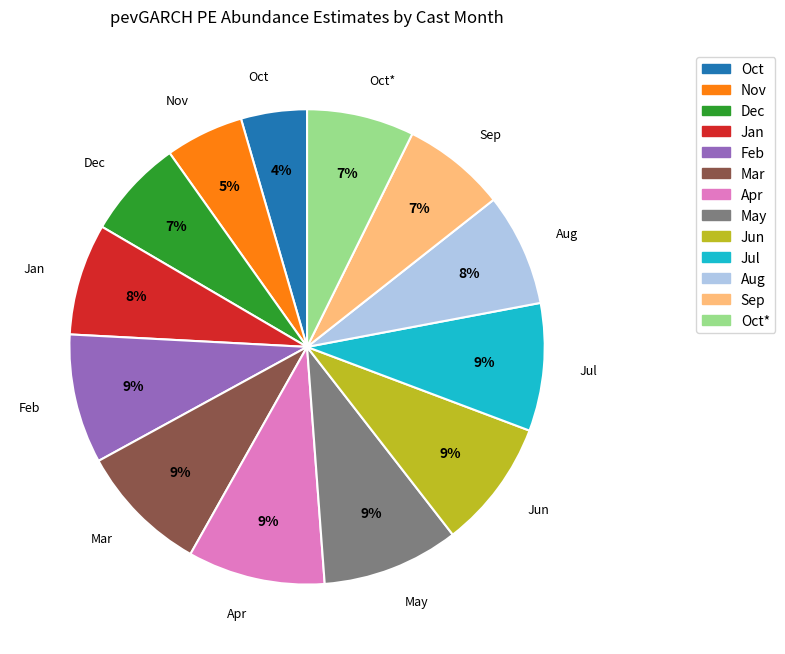

Is there any slice that represents more than half of the pie?

No